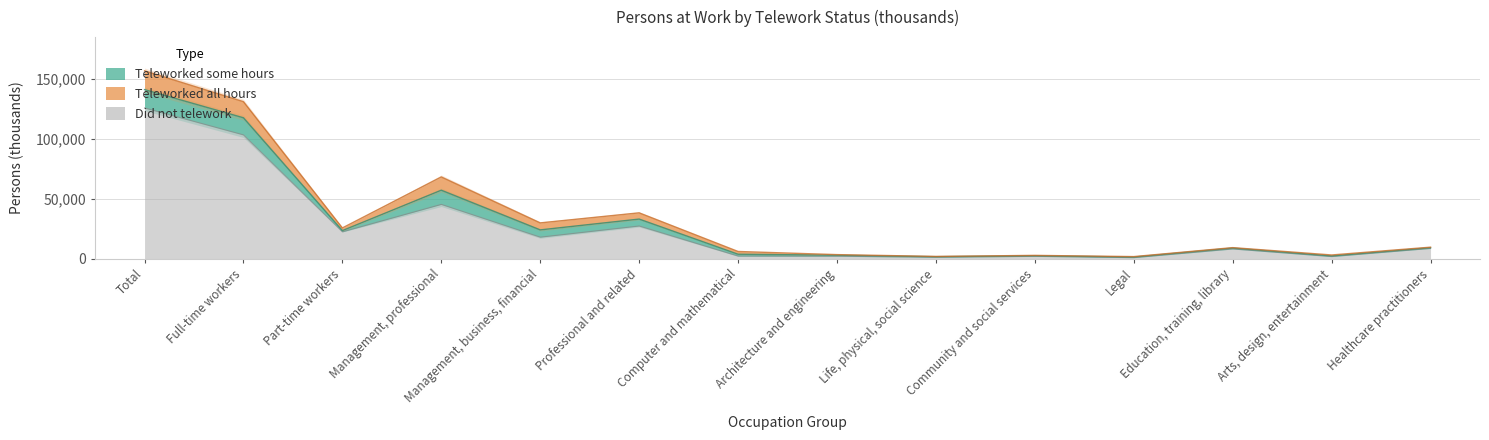

Reading left to right, what are all the values shown in this chart?

Teleworked some hours: Total=15309	Full-time workers=14274	Part-time workers=1034	Management, professional=11853	Management, business, financial=6076	Professional and related=5777	Computer and mathematical=1552	Architecture and engineering=843	Life, physical, social science=471	Community and social services=509	Legal=509	Education, training, library=736	Arts, design, entertainment=559	Healthcare practitioners=597
Teleworked all hours: Total=15675	Full-time workers=13445	Part-time workers=2230	Management, professional=11059	Management, business, financial=5846	Professional and related=5213	Computer and mathematical=2292	Architecture and engineering=484	Life, physical, social science=214	Community and social services=284	Legal=369	Education, training, library=362	Arts, design, entertainment=774	Healthcare practitioners=434
Did not telework: Total=125861	Full-time workers=103384	Part-time workers=22477	Management, professional=45370	Management, business, financial=18024	Professional and related=27347	Computer and mathematical=2246	Architecture and engineering=2139	Life, physical, social science=1273	Community and social services=2043	Legal=940	Education, training, library=8204	Arts, design, entertainment=1849	Healthcare practitioners=8651